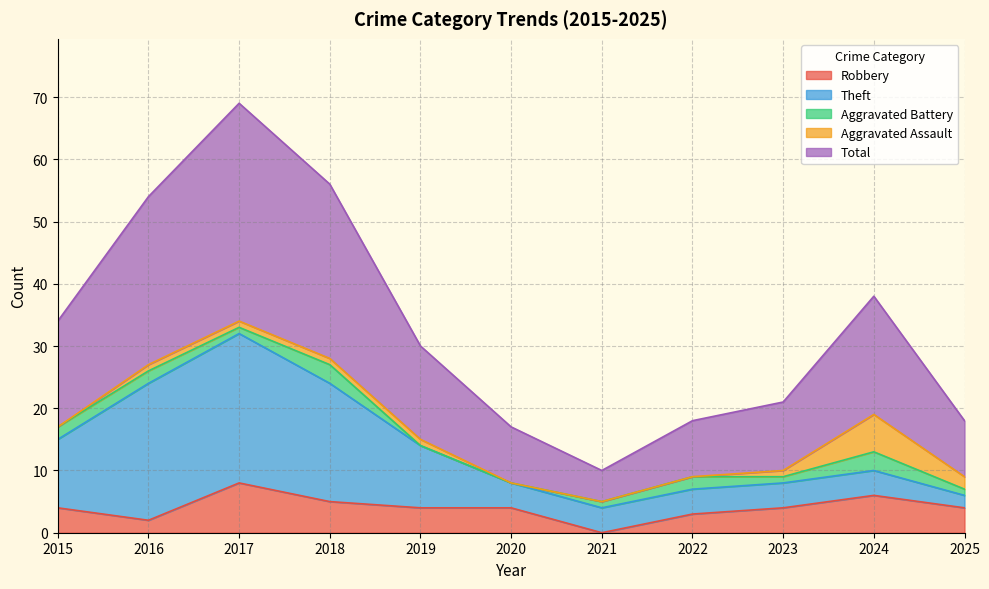

Which series has the largest total across all categories?

Total